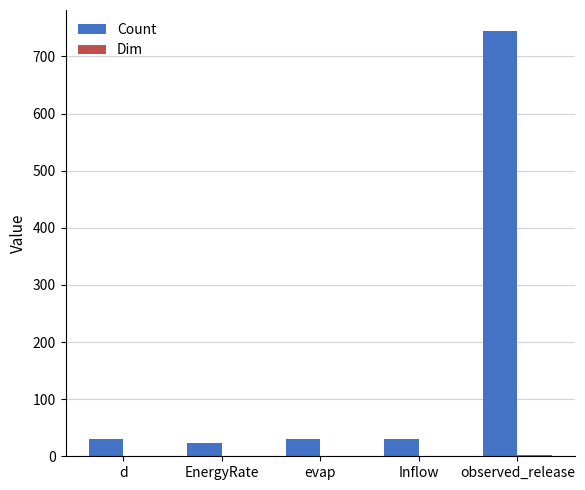

True or false: Count has a value of 31 at evap.

True